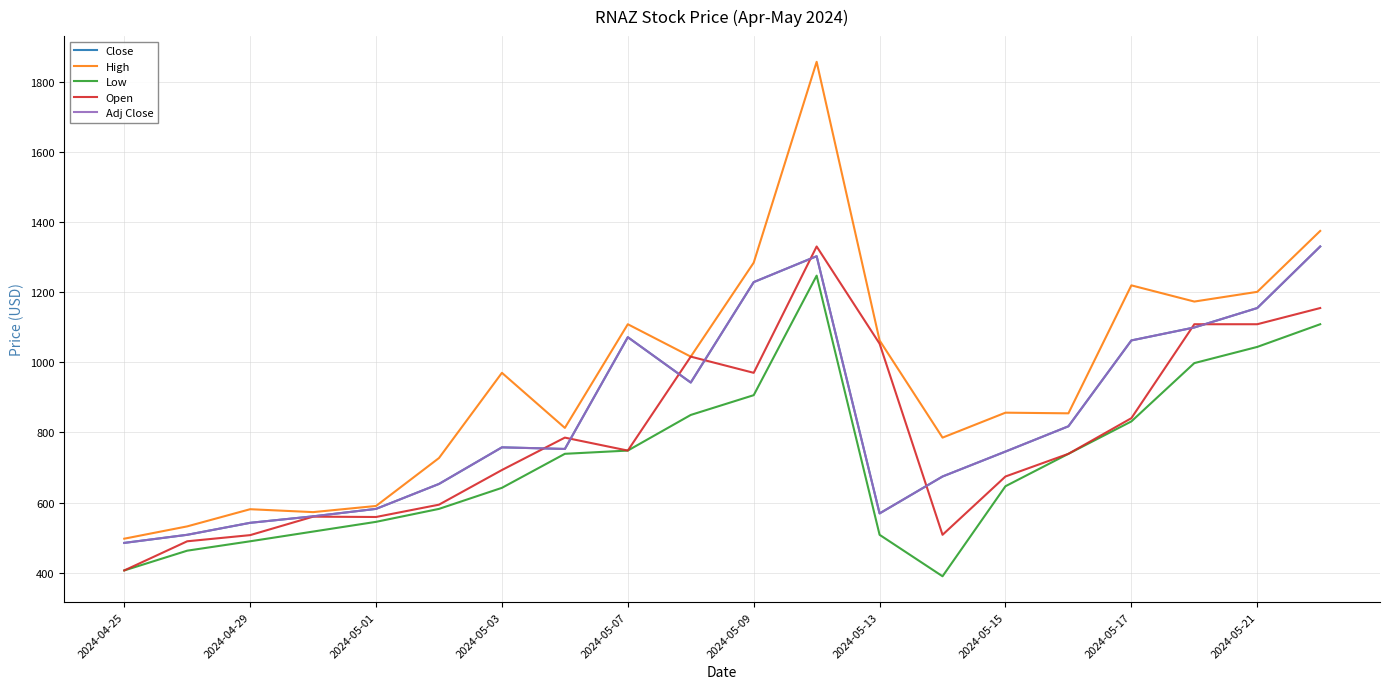

At which category is the sum across all series the highest?

11